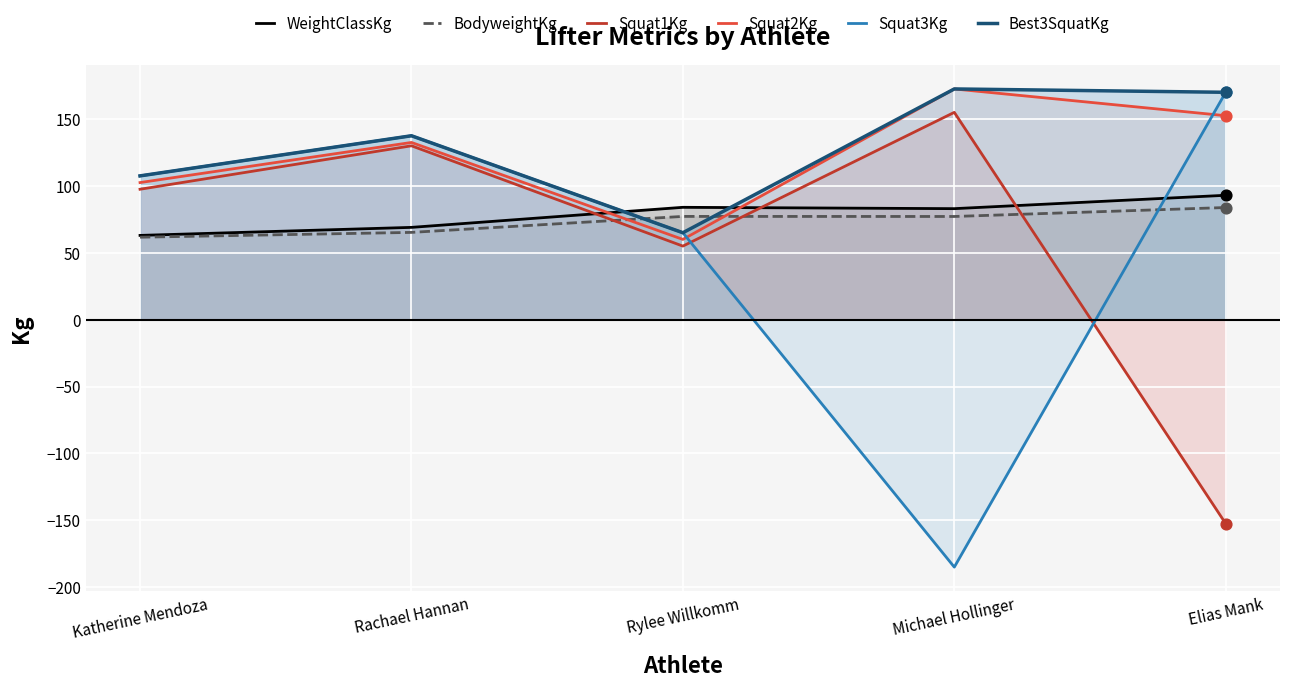

At how many categories does at least one series exceed 96?

4